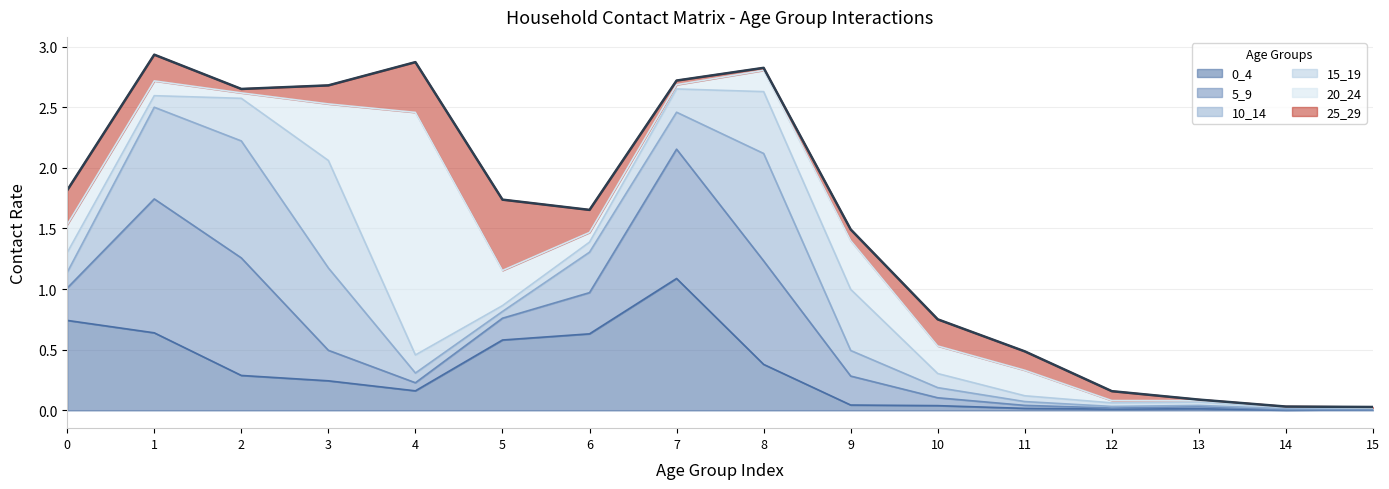

Reading right to left, transcribe all the data shown in this chart.

0.0	0.0	0.1	0.2	0.5	0.8	1.5	2.8	2.7	1.7	1.7	2.9	2.7	2.7	2.9	1.8